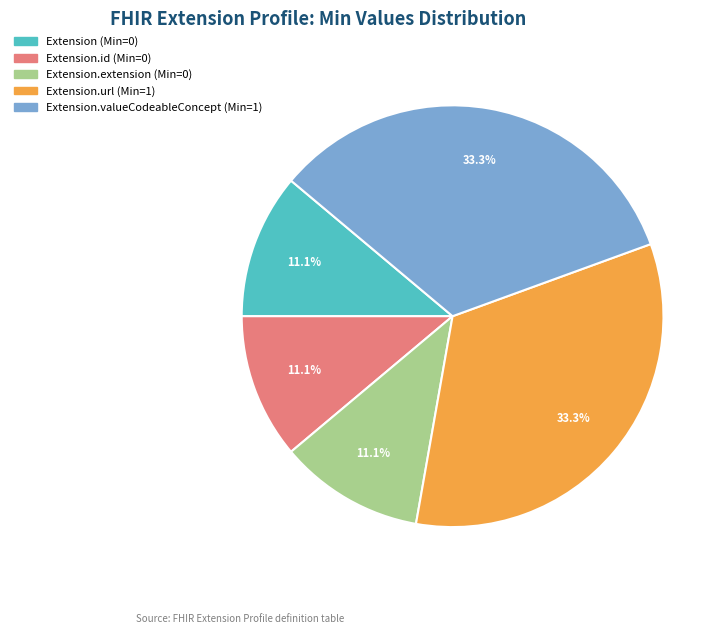

Is there a majority slice in this chart?

No